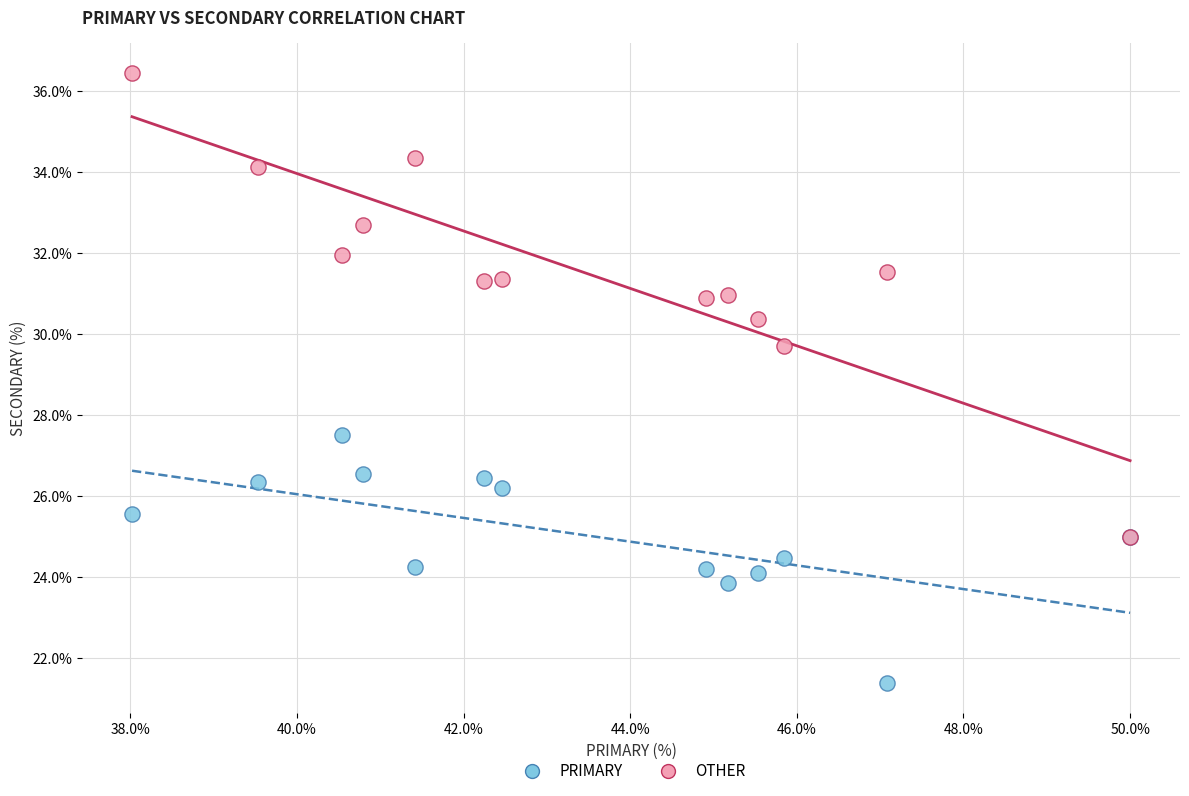

What are all the series names shown in the legend?

PRIMARY, OTHER